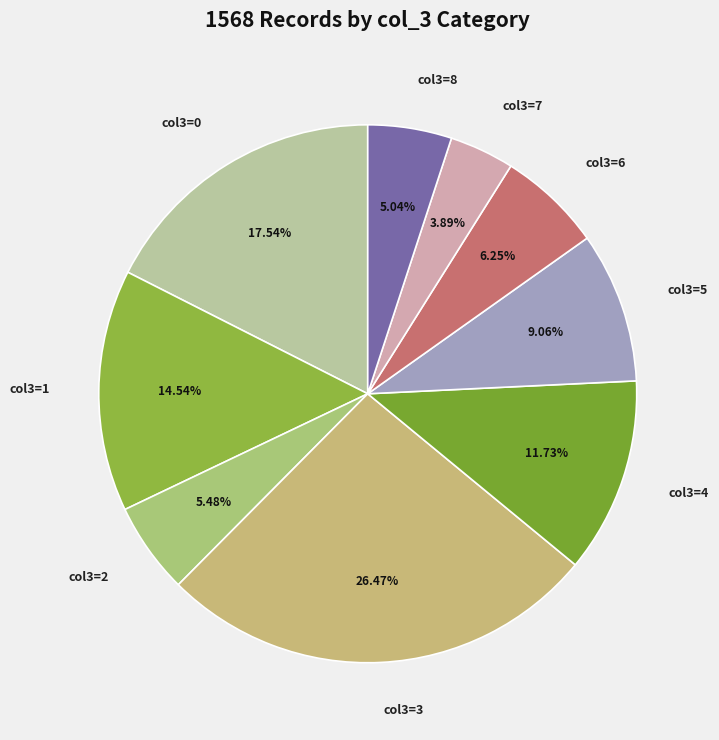

Does any single category account for the majority?

No